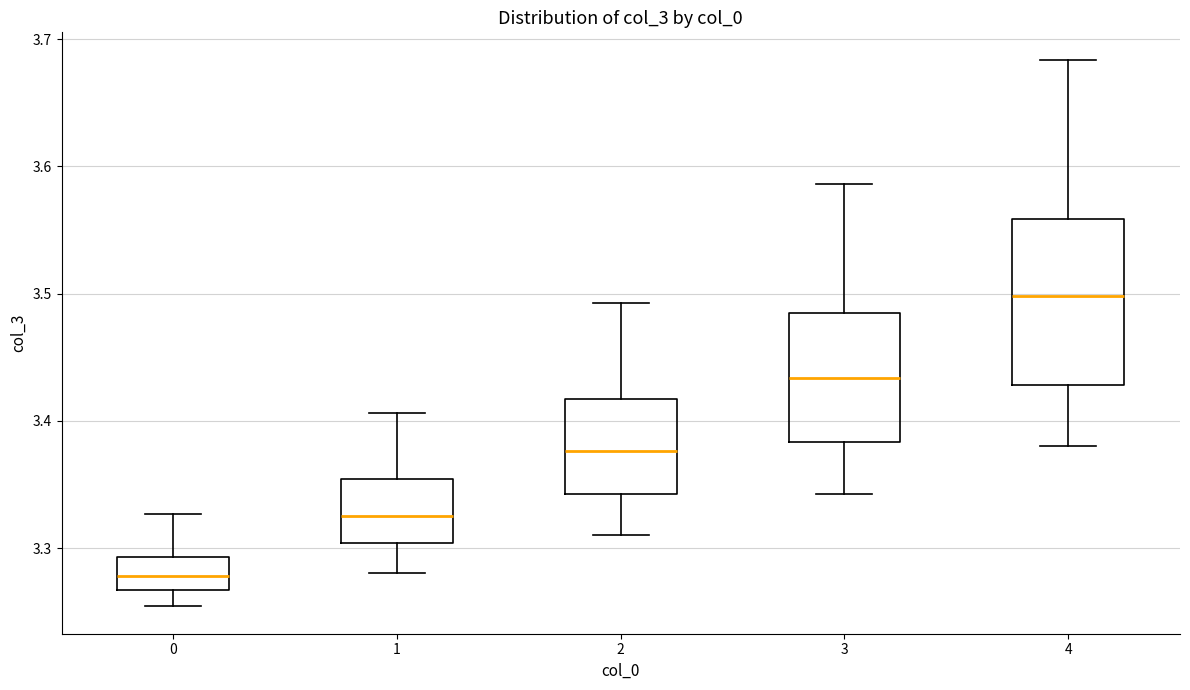

Which box's median line is the highest?

4